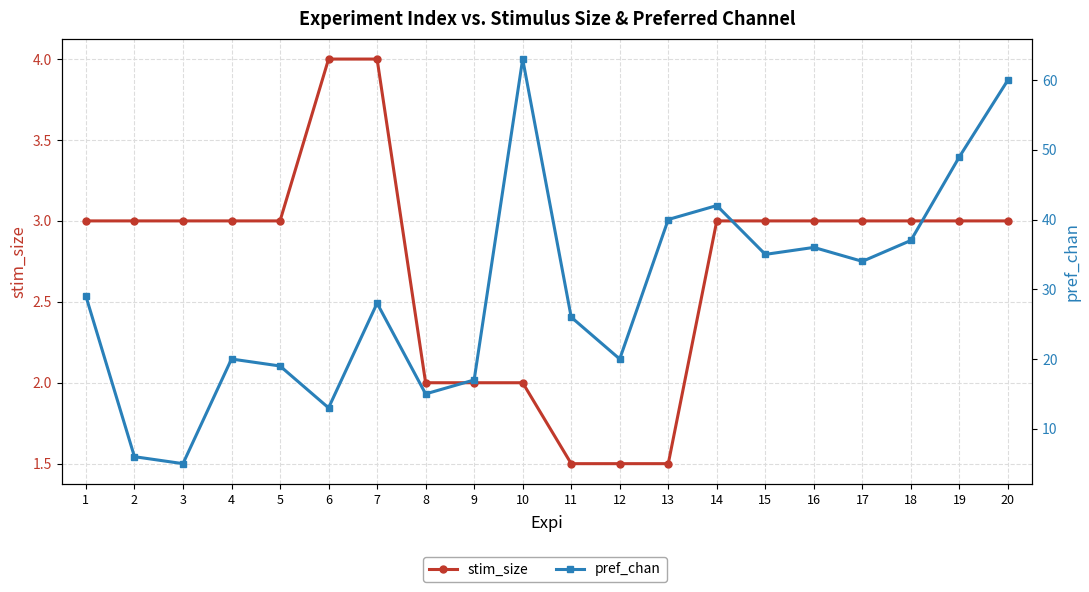

Which series has the largest range (max minus min)?

pref_chan